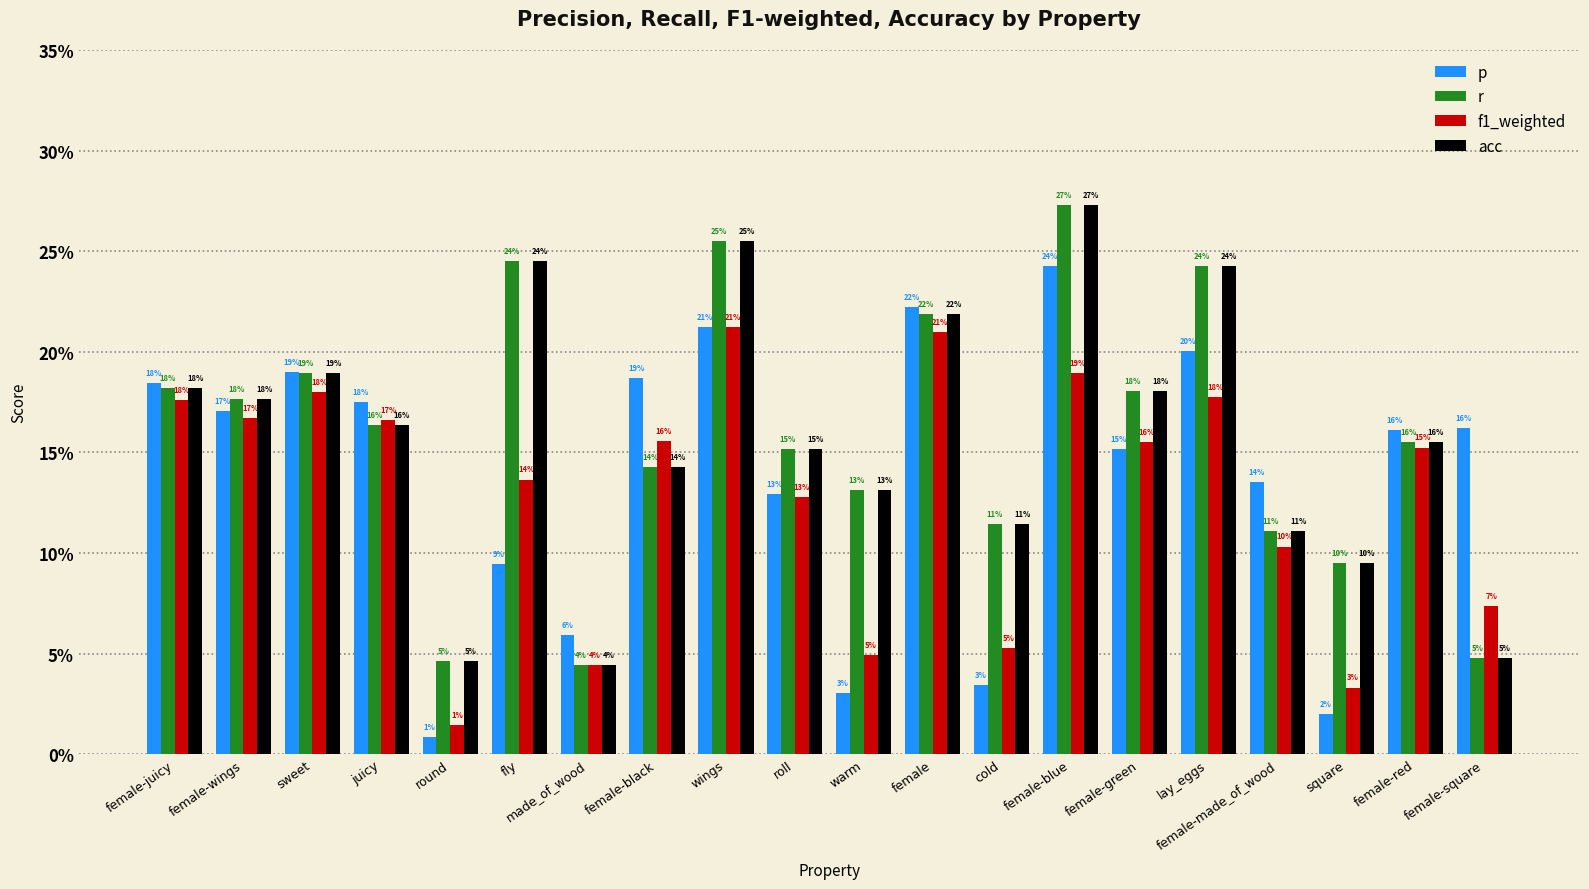

Are the bars horizontal?

No